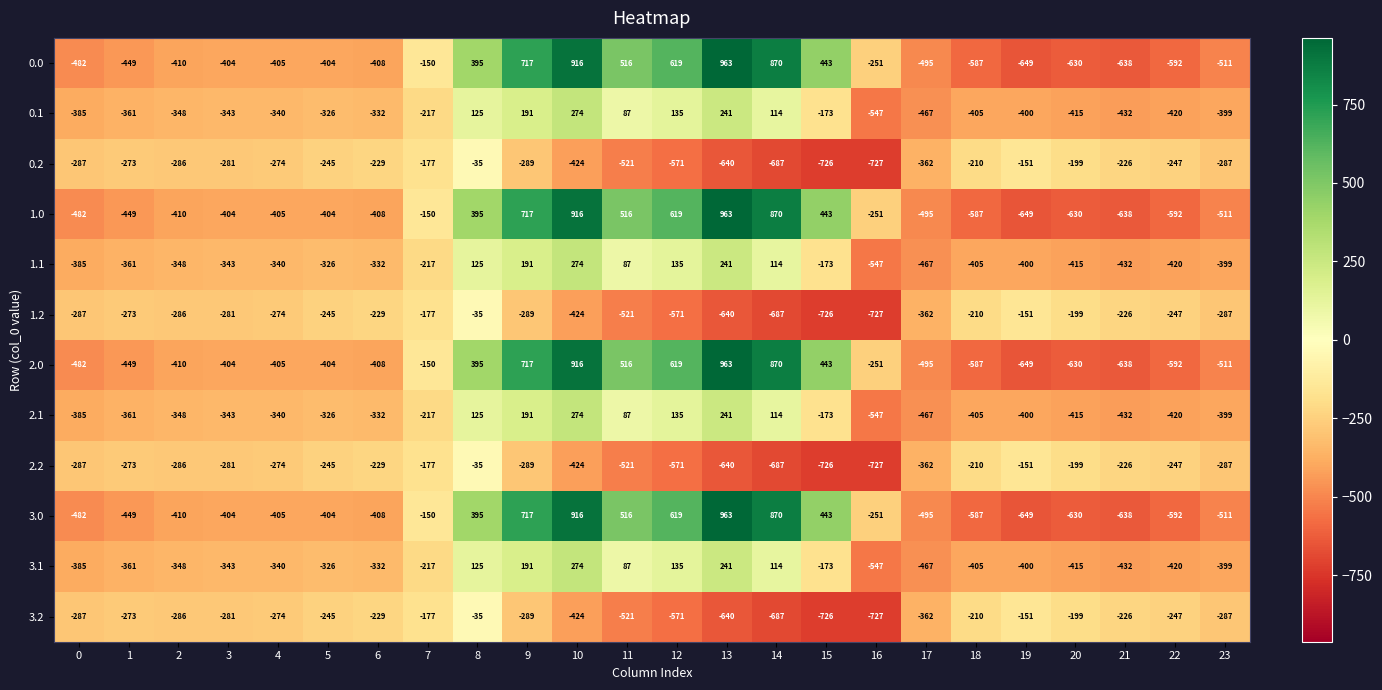

The 0.1 series shows -279 at 19. True or false?

False